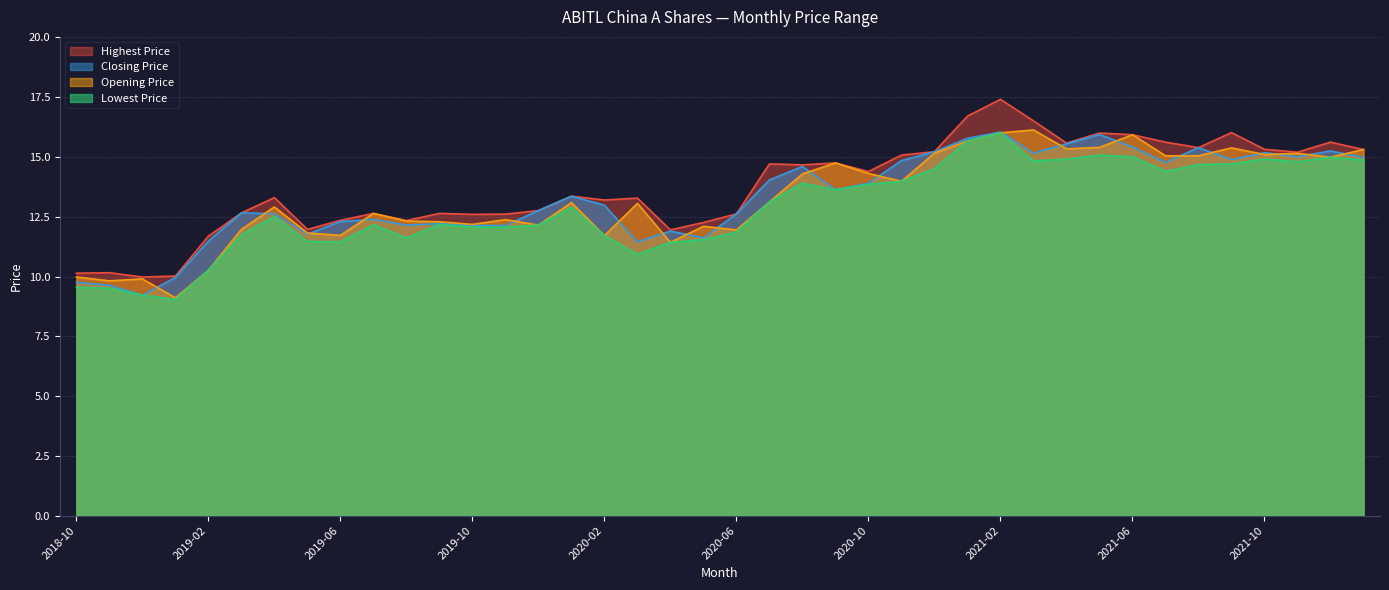

Which category has the lowest value in the Lowest Price series?

2019-01